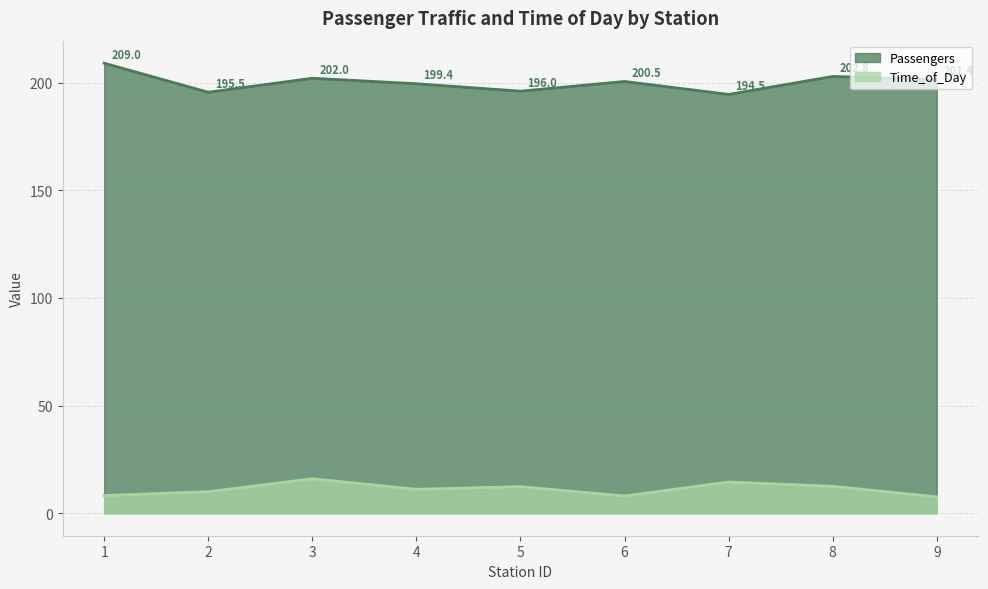

Rank the series at 7 from lowest to highest value.

Time_of_Day, Passengers